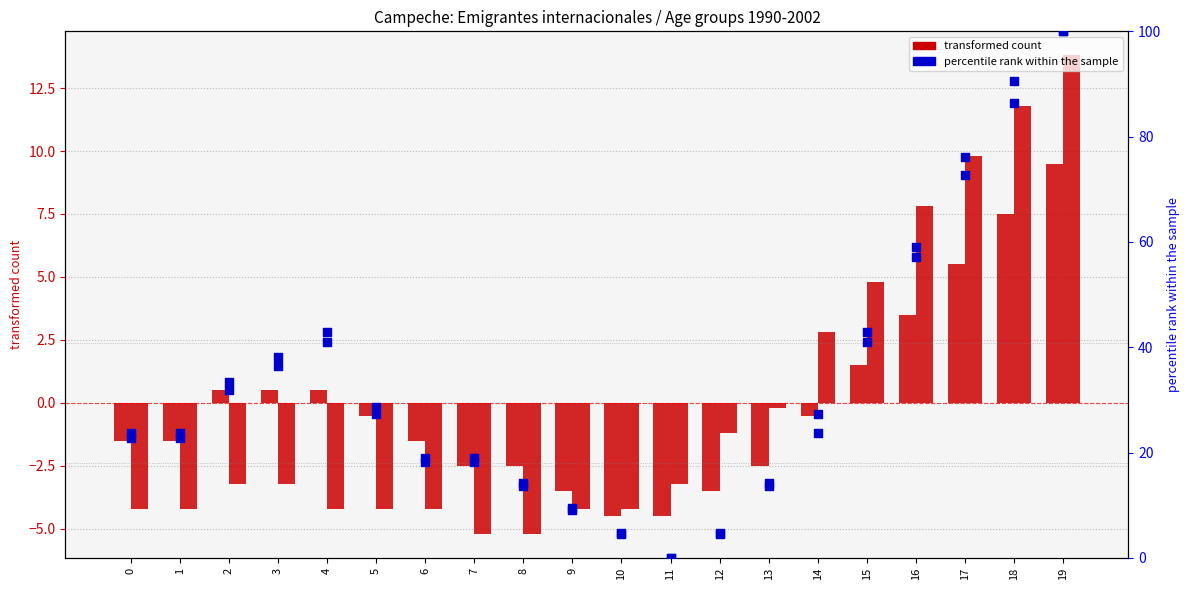

Which series reaches the maximum Y coordinate?

1999